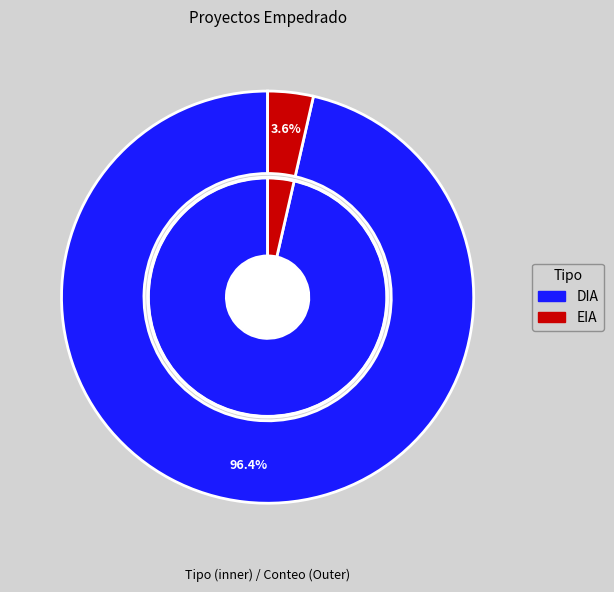

To the nearest percent, what portion does DIA represent?

96%